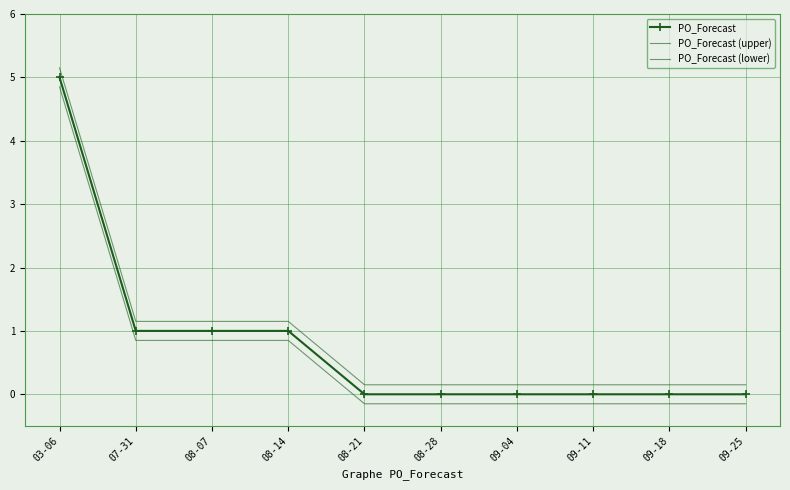

How many values in the PO_Forecast (lower) series exceed 0?

4